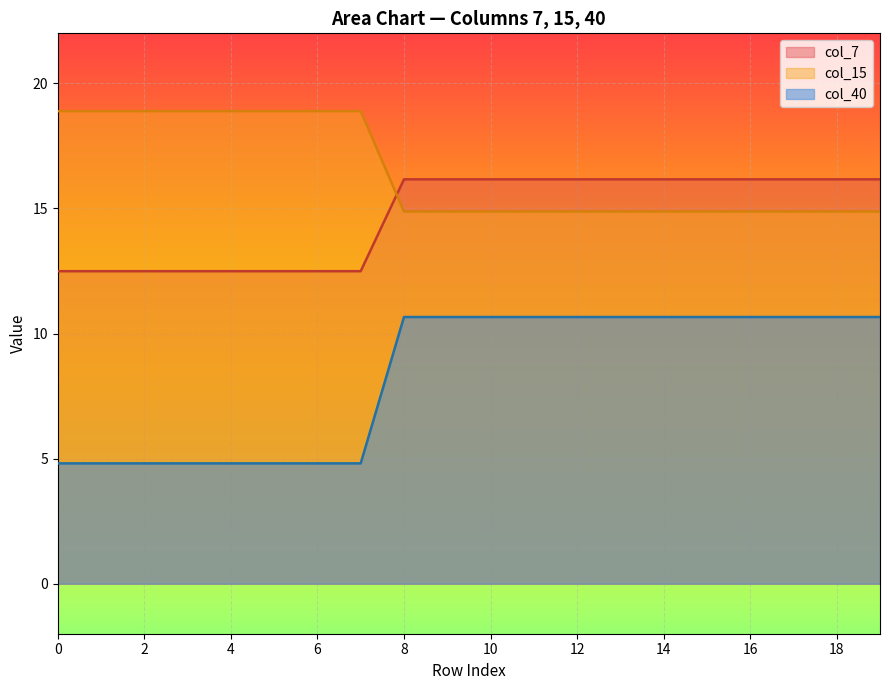

Is the value of col_15 at 14 greater than the value of col_40 at 18?

Yes